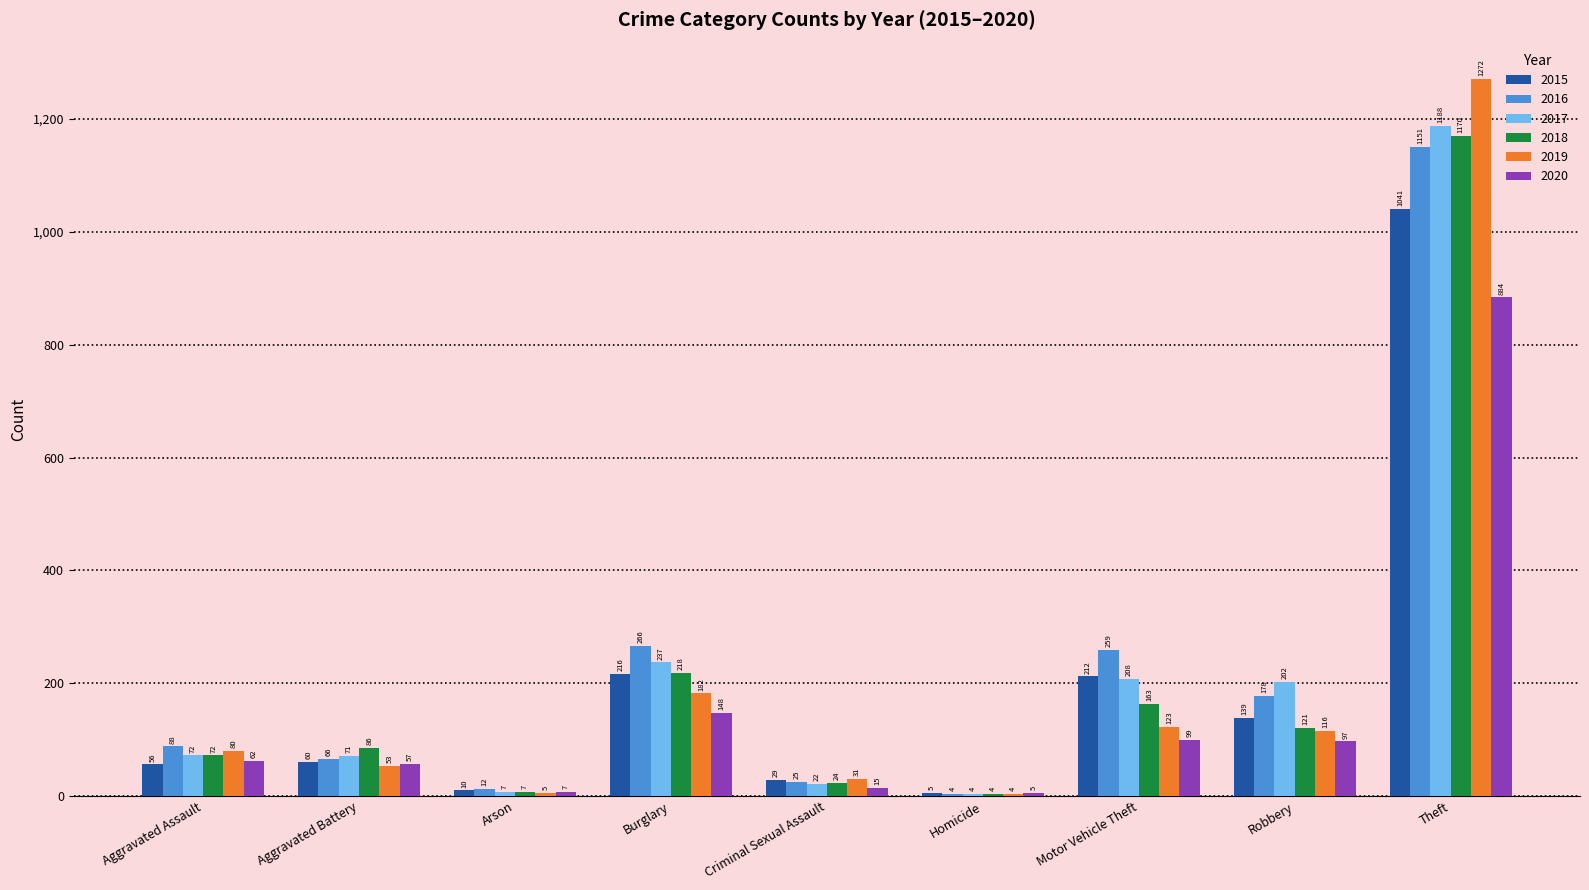

What is the maximum value shown in the chart?

1272